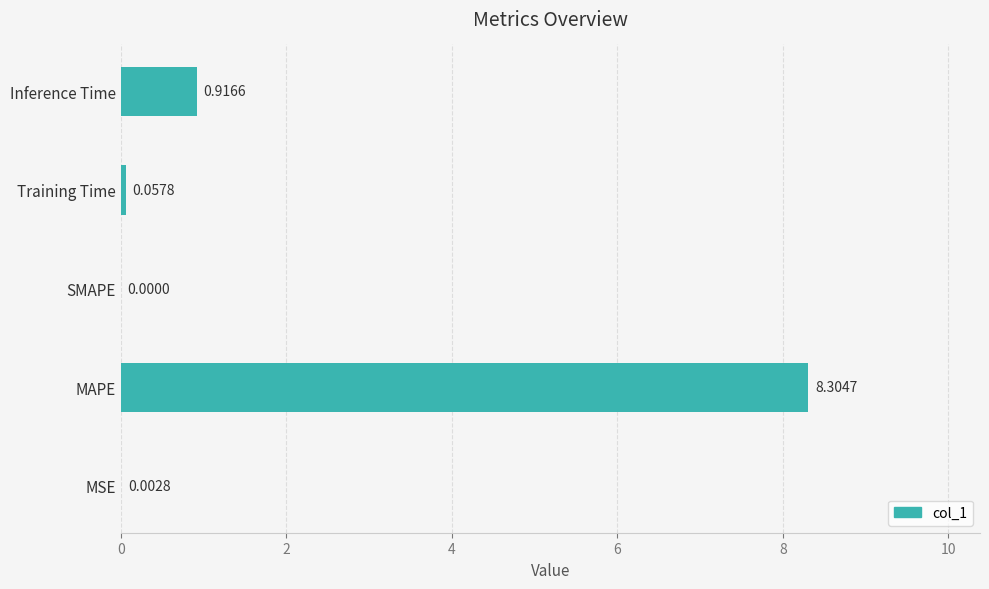

What is the sum of the values at SMAPE and MAPE?

8.3